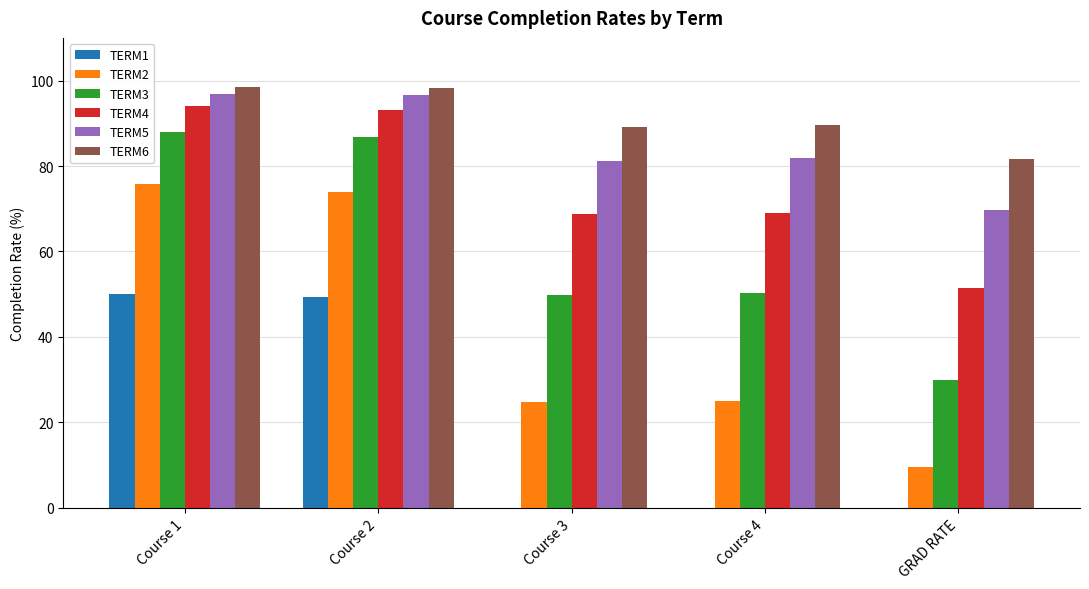

Is it true that TERM5 equals 96.7 at Course 2?

True